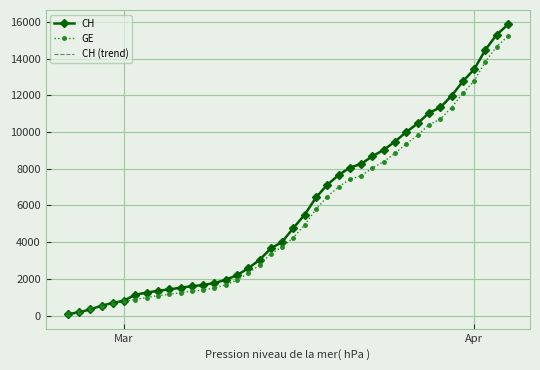

Rank the series at 2020-02-29 from lowest to highest value.

CH, GE